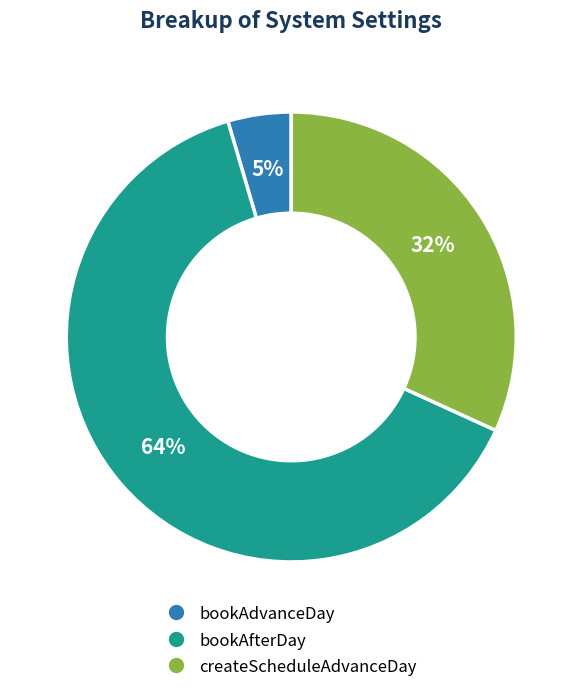

To the nearest percent, what portion does bookAdvanceDay represent?

5%